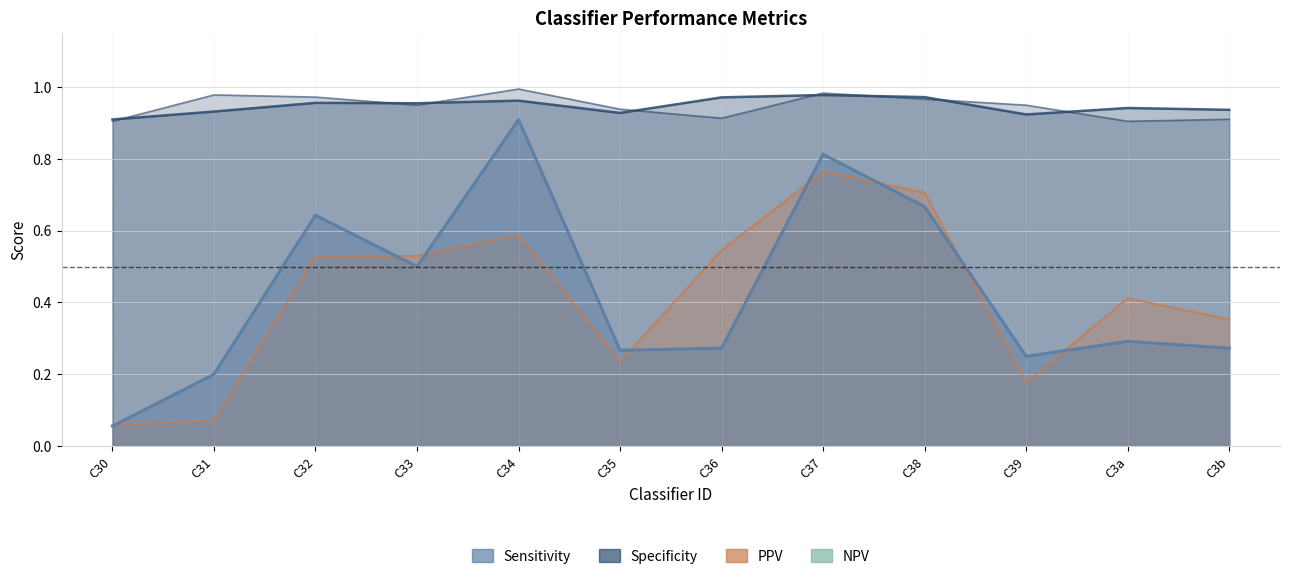

What is the minimum value for Sensitivity?

0.1